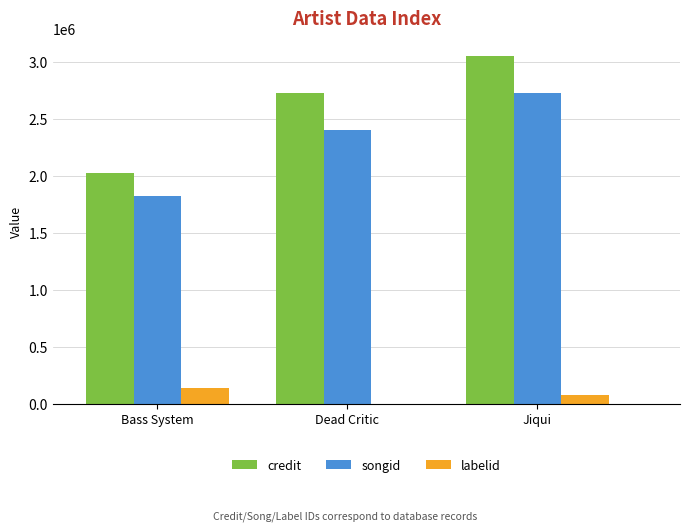

What is the highest value of the labelid series?

138642